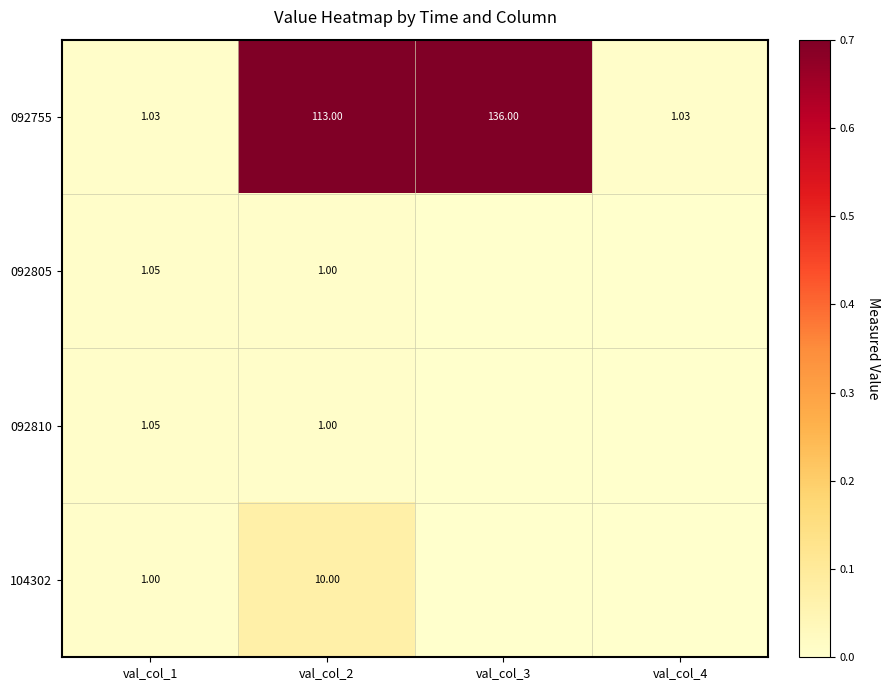

Which category has the highest value in the 092810 series?

val_col_1